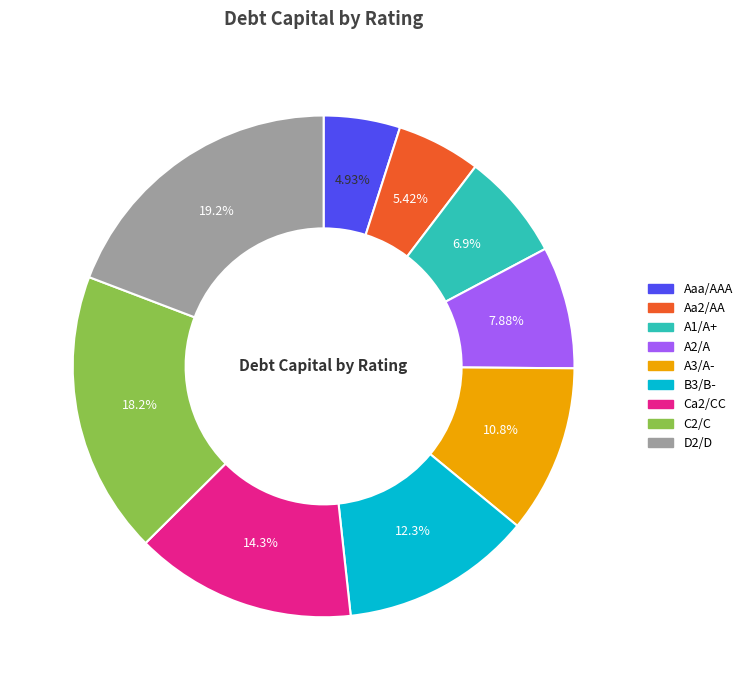

Which has a higher value, A1/A+ or B3/B-?

B3/B-